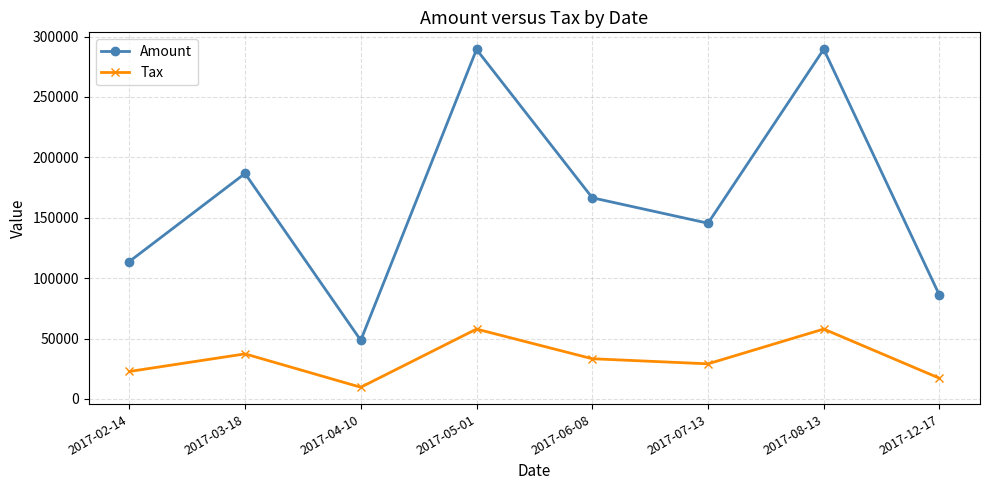

Which series has the largest range (max minus min)?

Amount